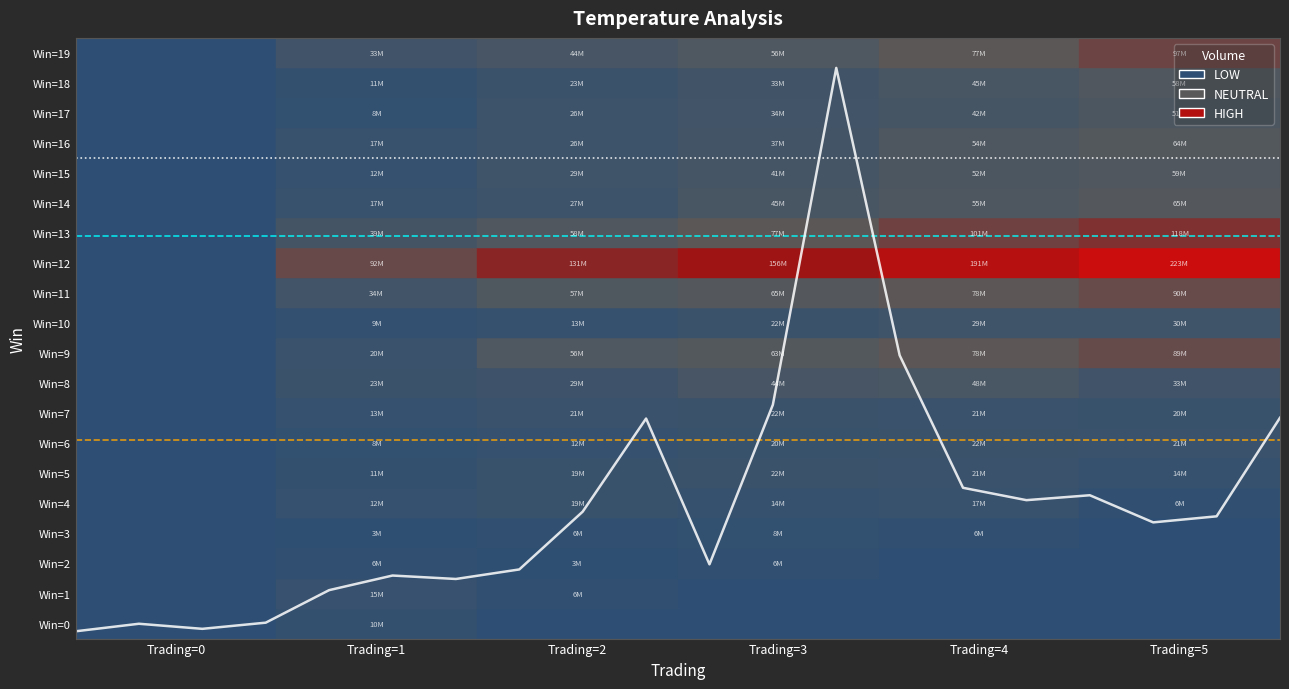

Is this an area chart (filled region under the line)?

No